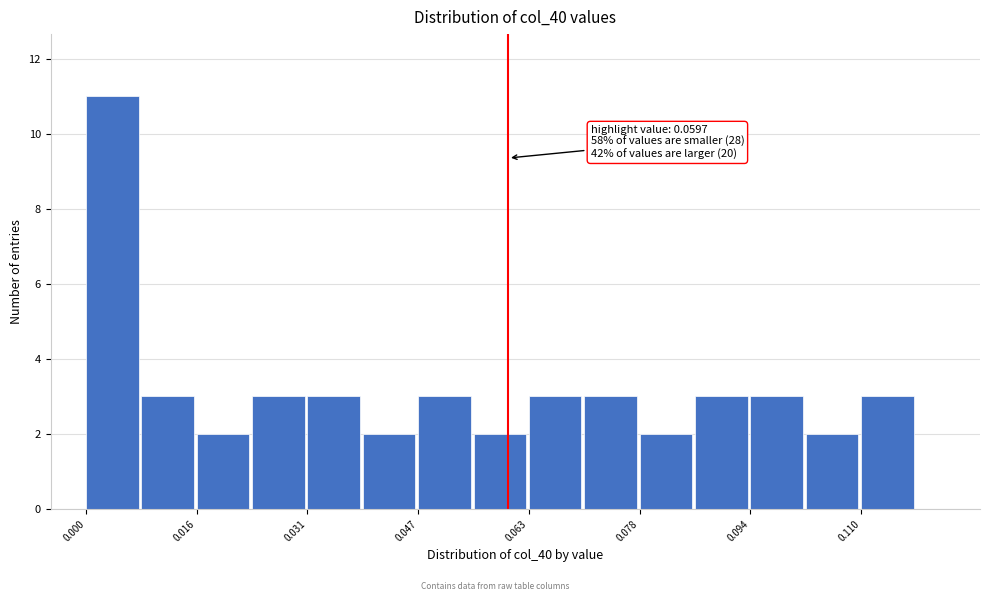

Read against the x-axis, roughly where is the centre of the tallest bar?

0.004